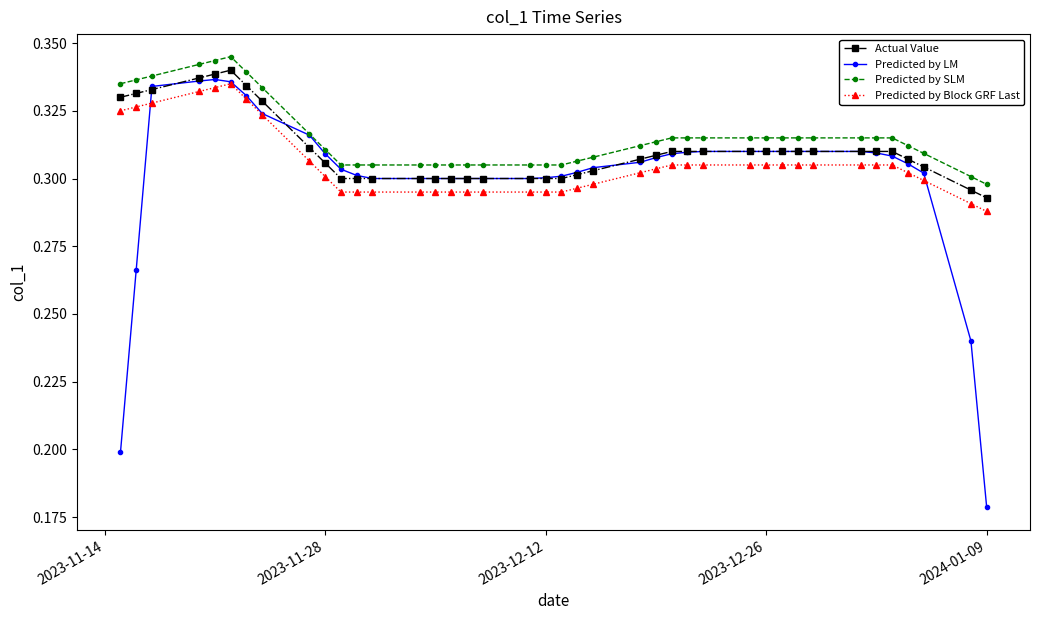

Which series has the widest spread of values?

Predicted by LM